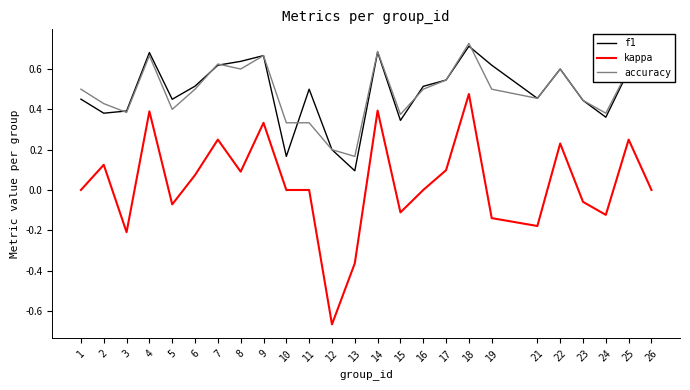

What are all the series names shown in the legend?

f1, kappa, accuracy